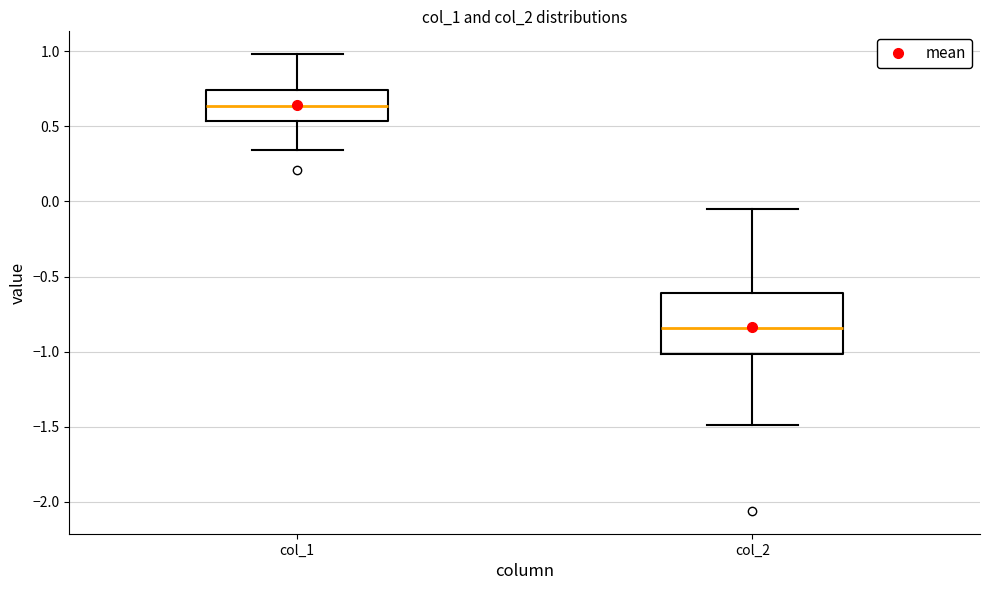

Reading left to right, transcribe this box plot: for each box, give where its median line is, the range the box spans, and where its two whiskers end, as read against the y-axis. The values are not printed on the chart, so give them approximately, as read against the axis.

col_1: median 0.65, box 0.55 to 0.75, whiskers 0.35 to 1.00
col_2: median -0.85, box -1.00 to -0.60, whiskers -1.50 to -0.05